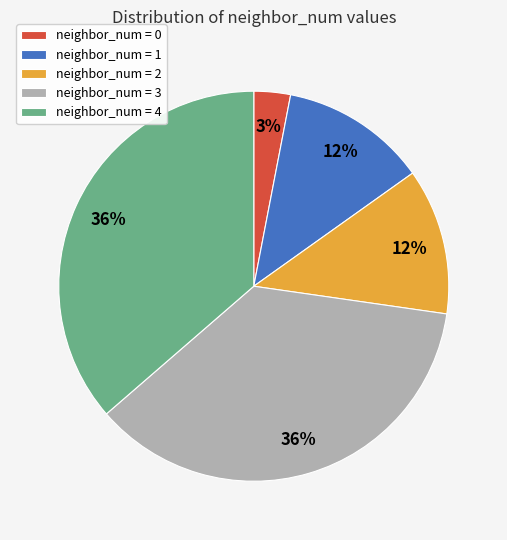

Is there any slice that represents more than half of the pie?

No